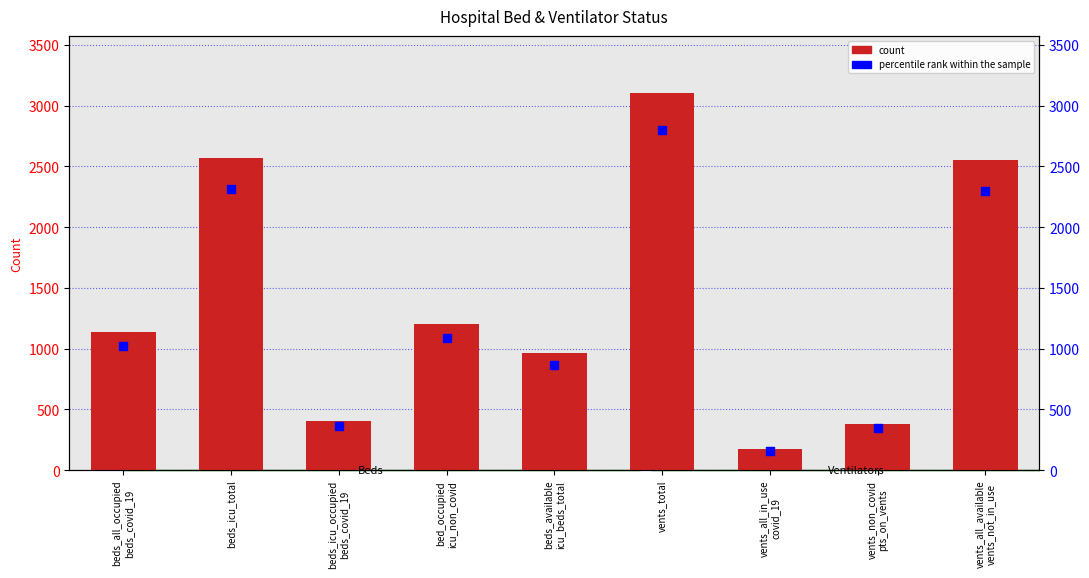

Which series has the largest total across all categories?

TOTAL